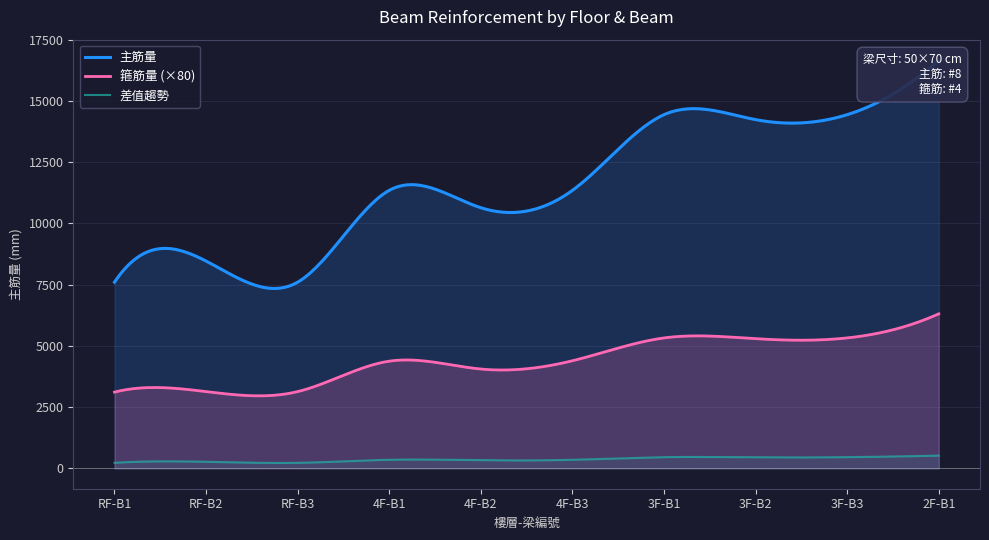

In 箍筋量, how many points are lower than both neighbors (excluding endpoints)?

2